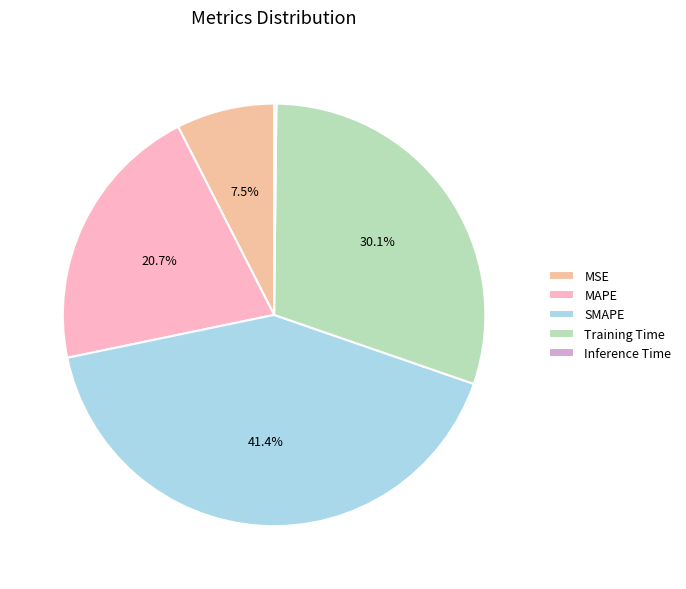

Is MAPE the majority of the pie?

No